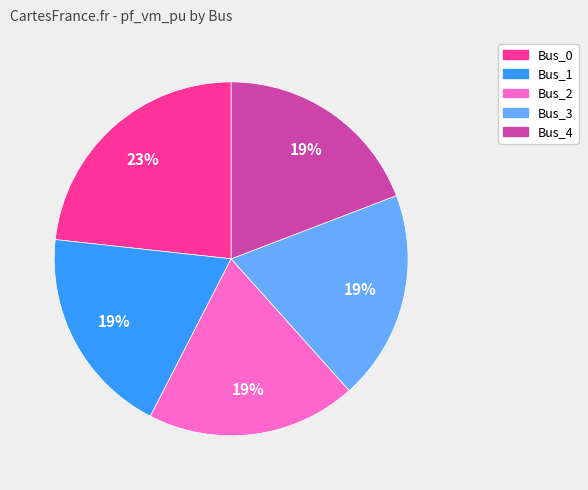

What is the largest slice in the pie chart?

Bus_0